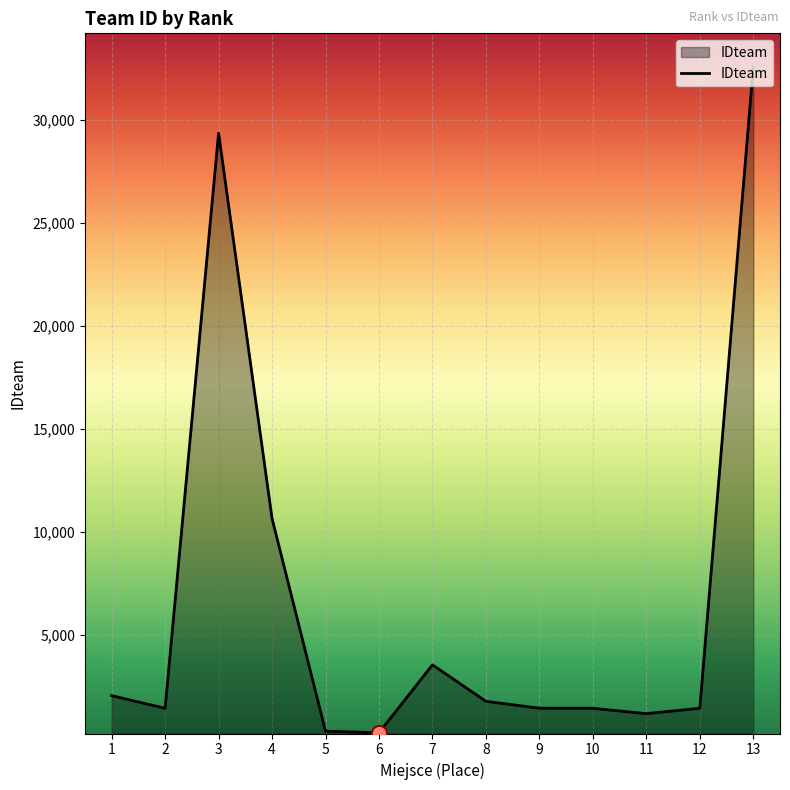

What is the change in value from 6 to 11?

+928